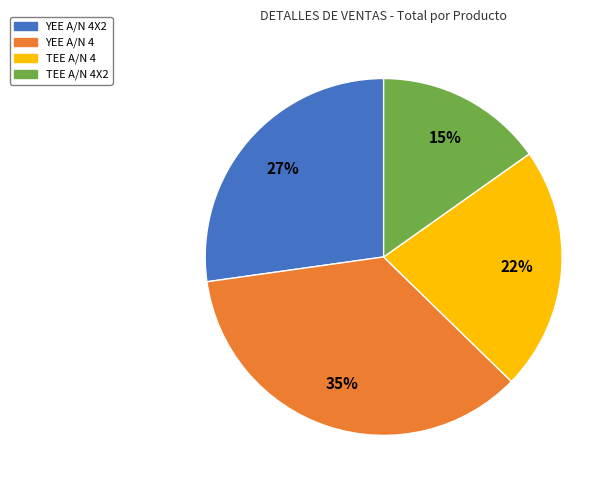

To the nearest percent, what is the average slice percentage?

25%